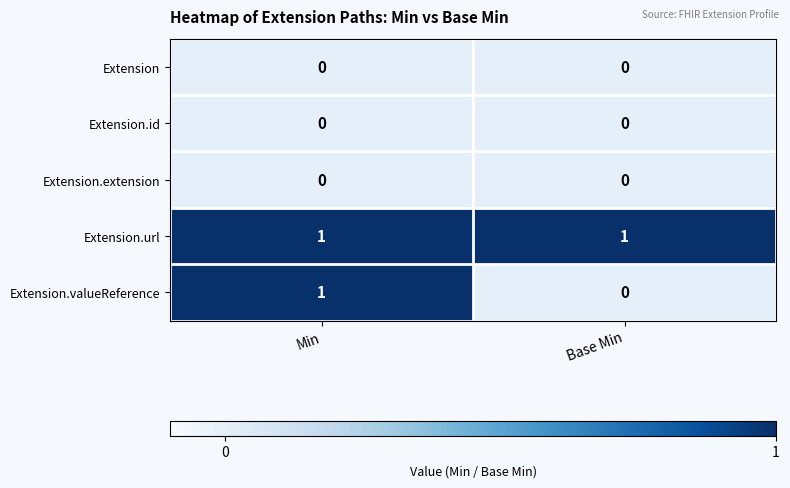

True or false: Extension.url has a value of 2 at Min.

False